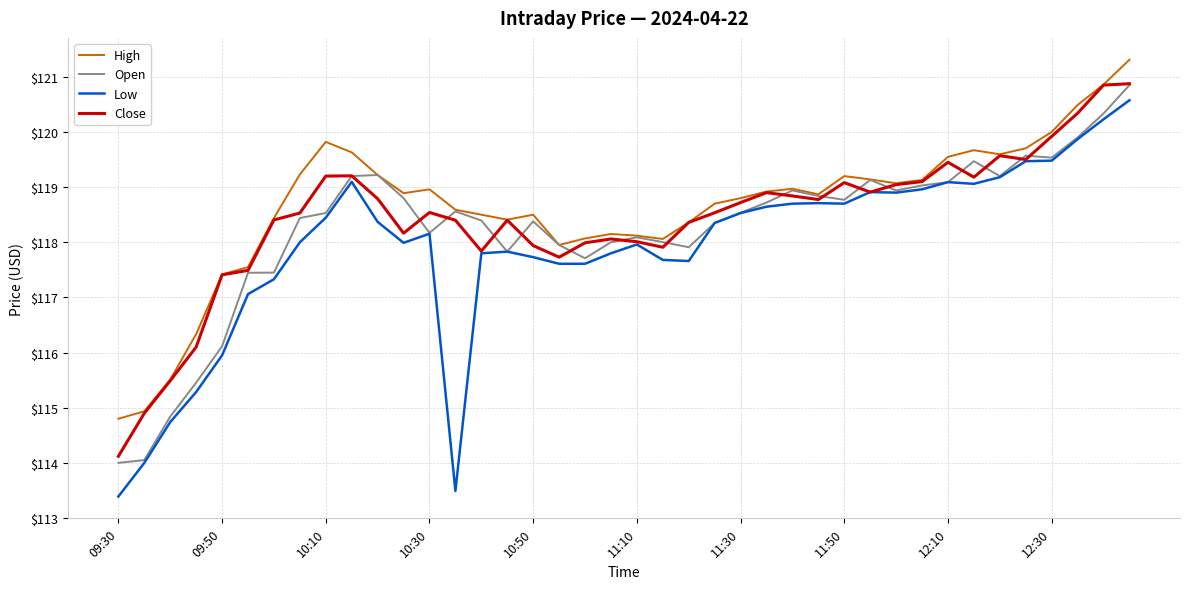

Which series has the largest range (max minus min)?

Low